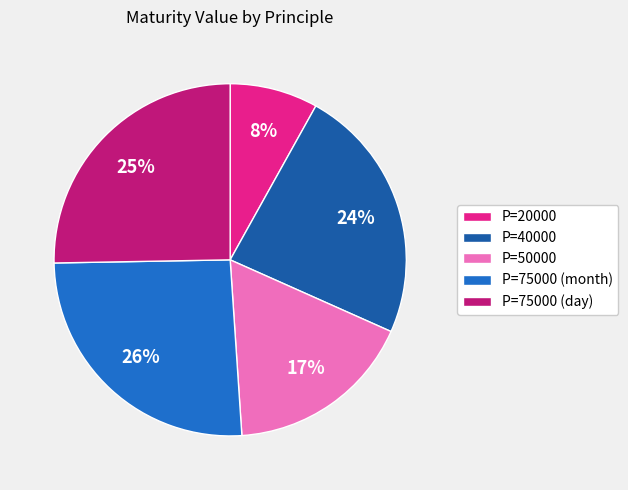

Do P=75000 (month) and P=40000 together represent more than half of the pie?

No